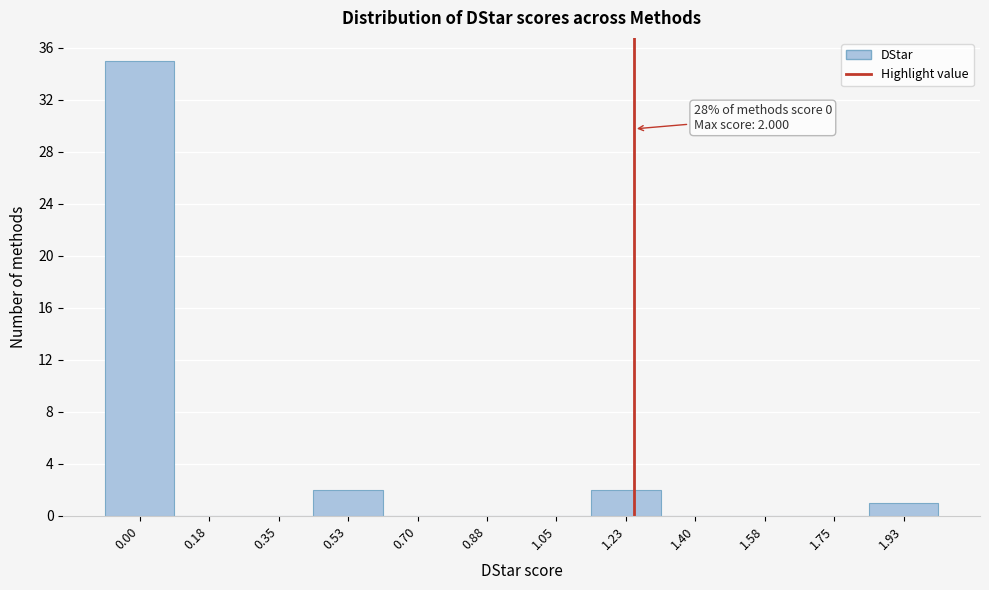

Reading right to left, extract all data points from this chart.

1.93=1	1.75=0	1.58=0	1.40=0	1.23=2	1.05=0	0.88=0	0.70=0	0.53=2	0.35=0	0.18=0	0.00=35